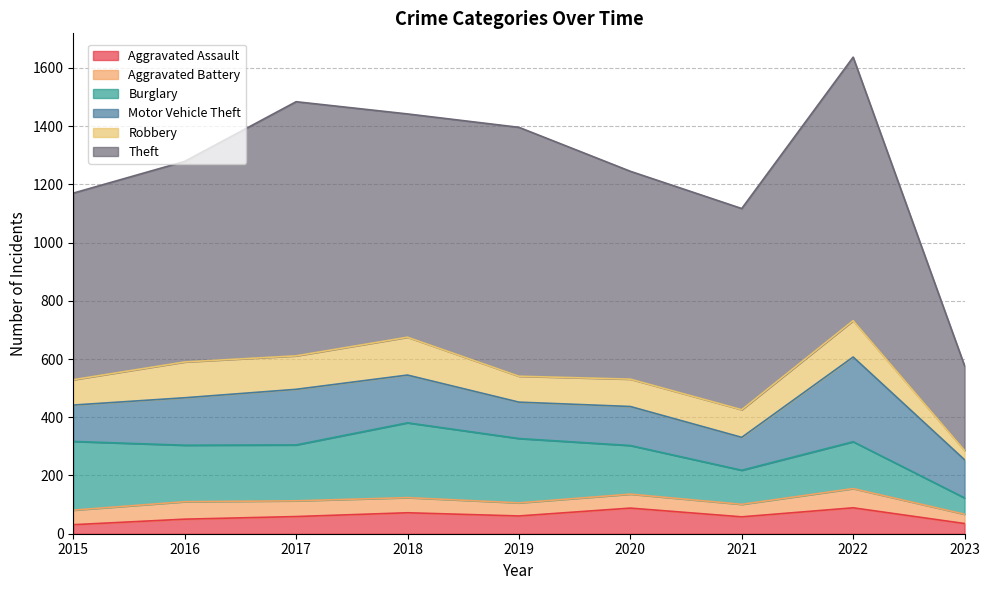

In Motor Vehicle Theft, how many points are higher than both neighbors (excluding endpoints)?

3